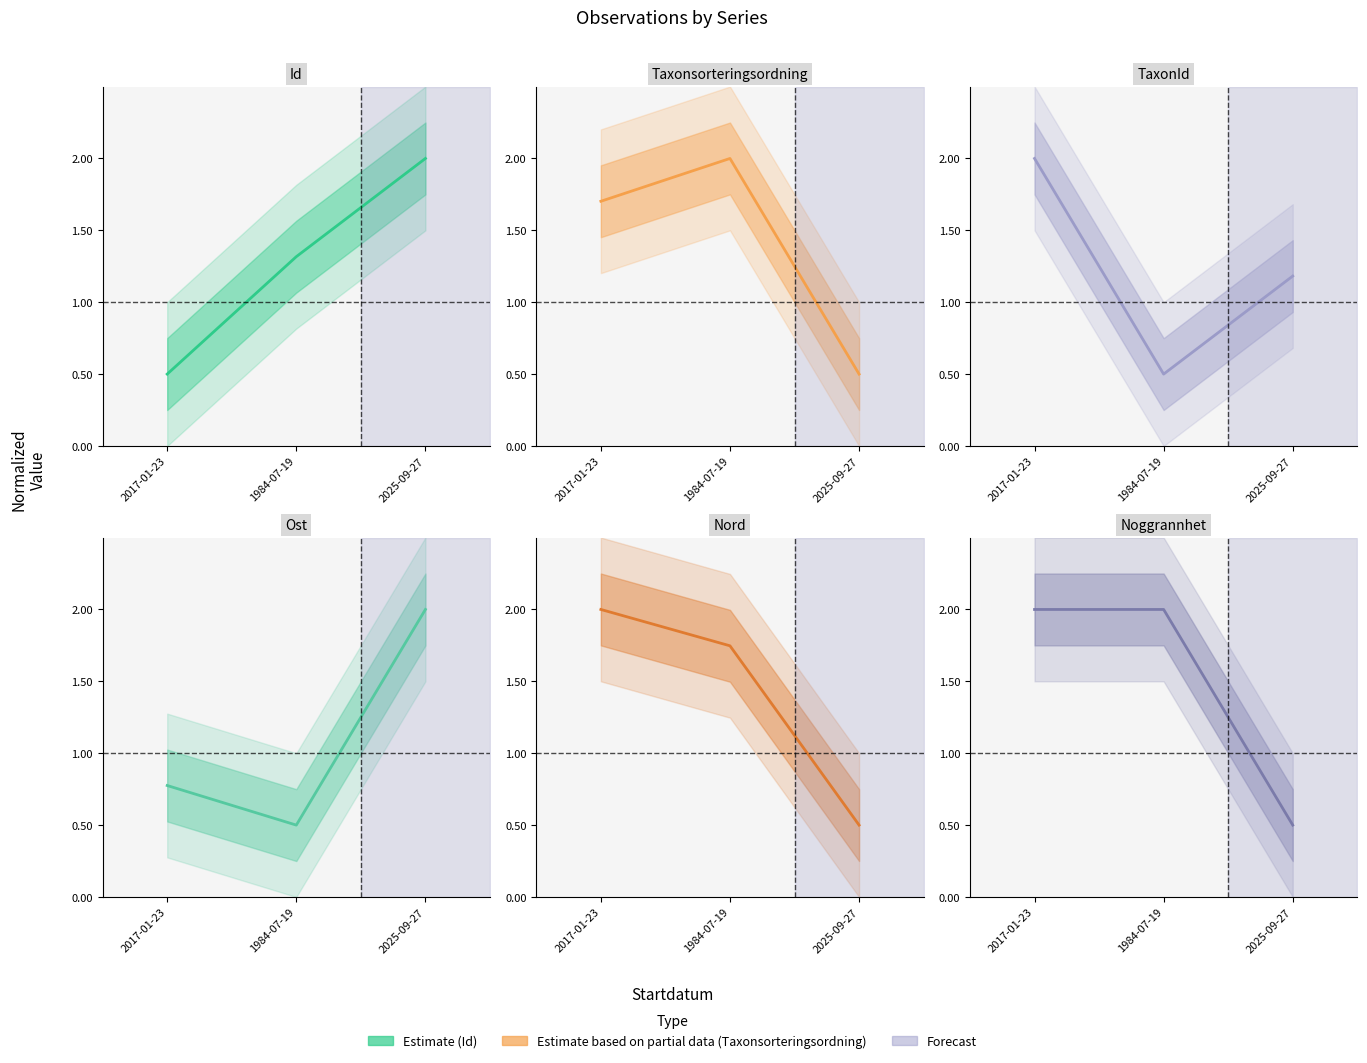

Is this an area chart (filled region under the line)?

No